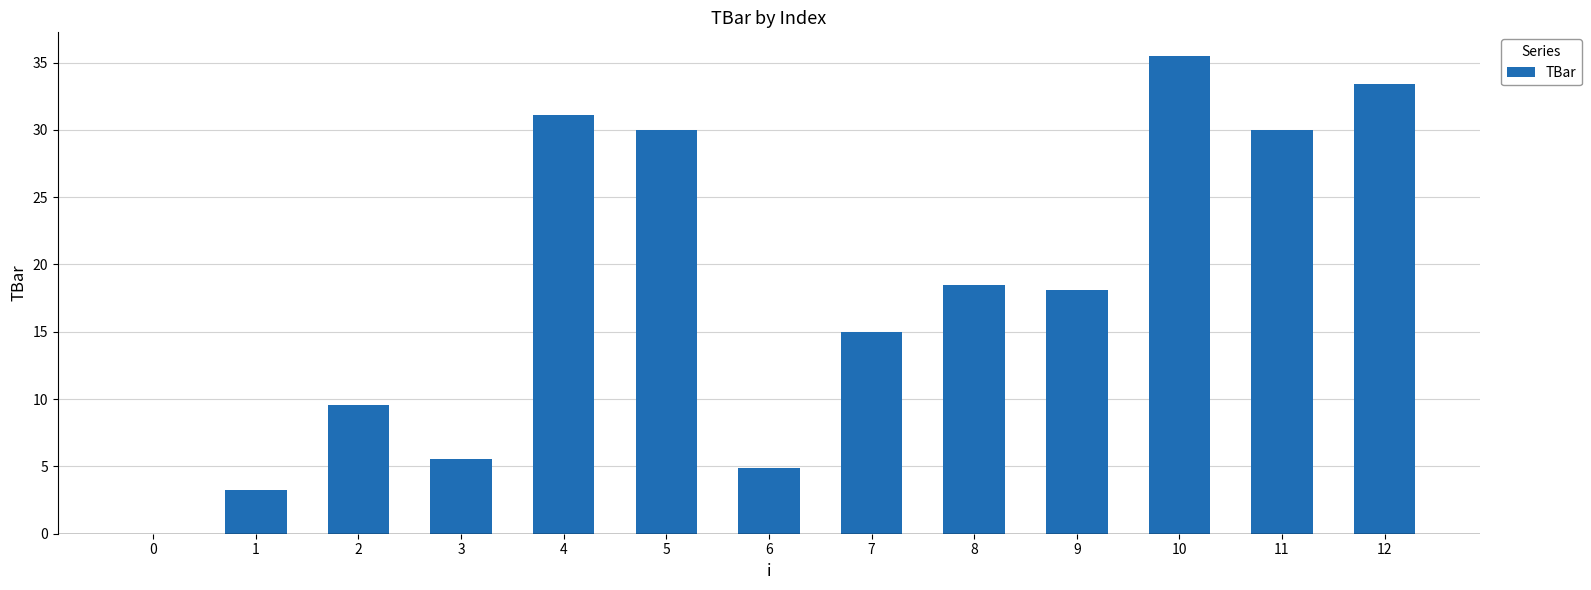

How many categories are shown in the chart?

13